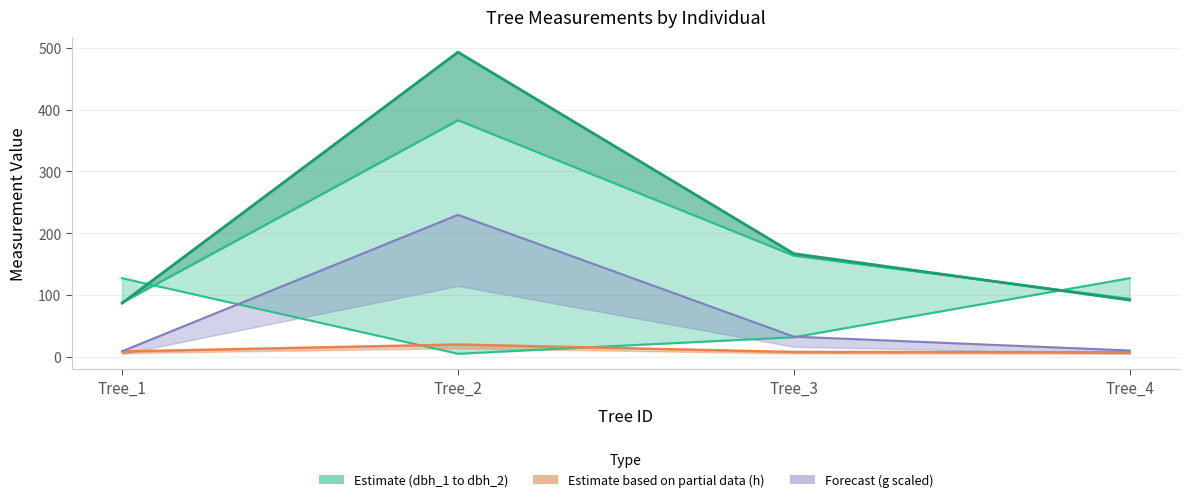

What is the total value across all series at Tree_3?

403.6